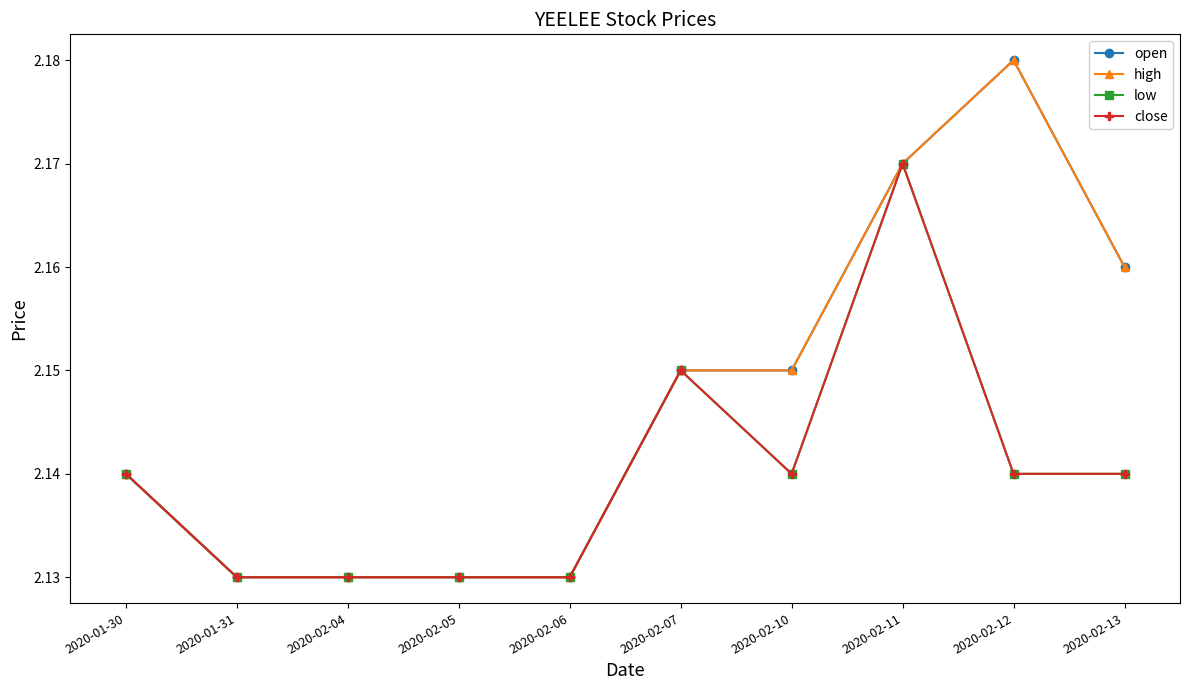

Is this an area chart (filled region under the line)?

No